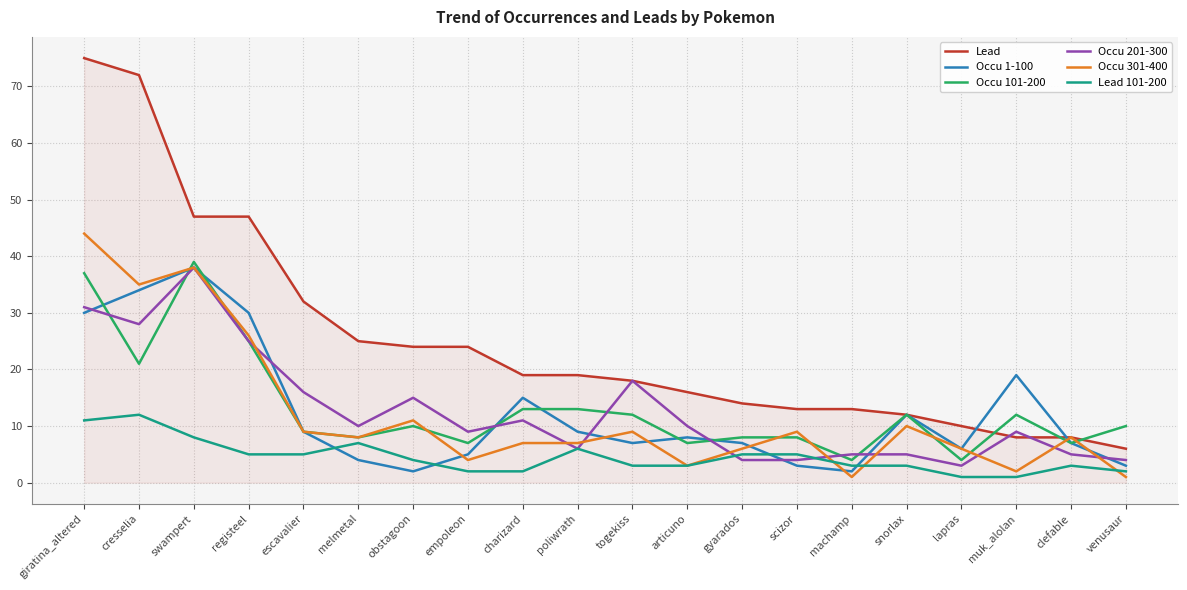

What is the difference between the second highest and second lowest values in the Occu 101-200 series?

33